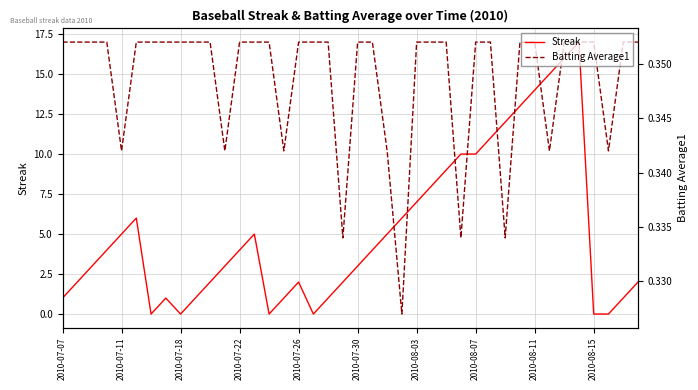

Which series has the largest range (max minus min)?

Streak